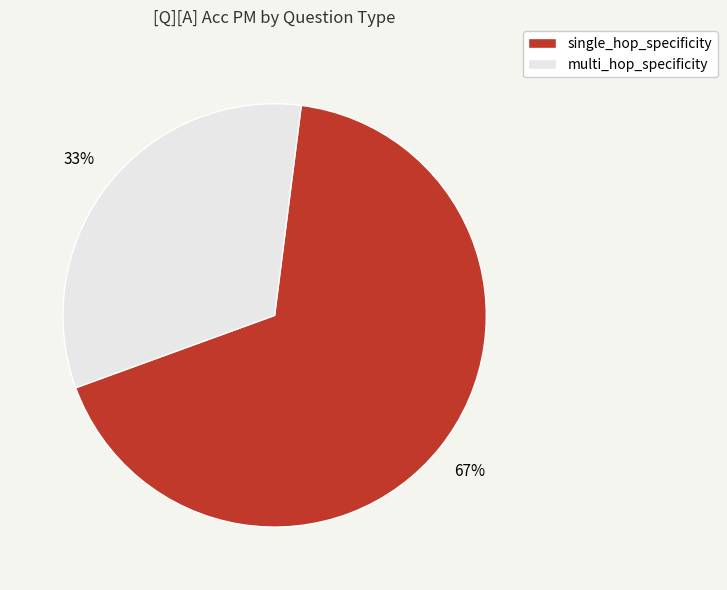

How many segments does this pie chart have?

2